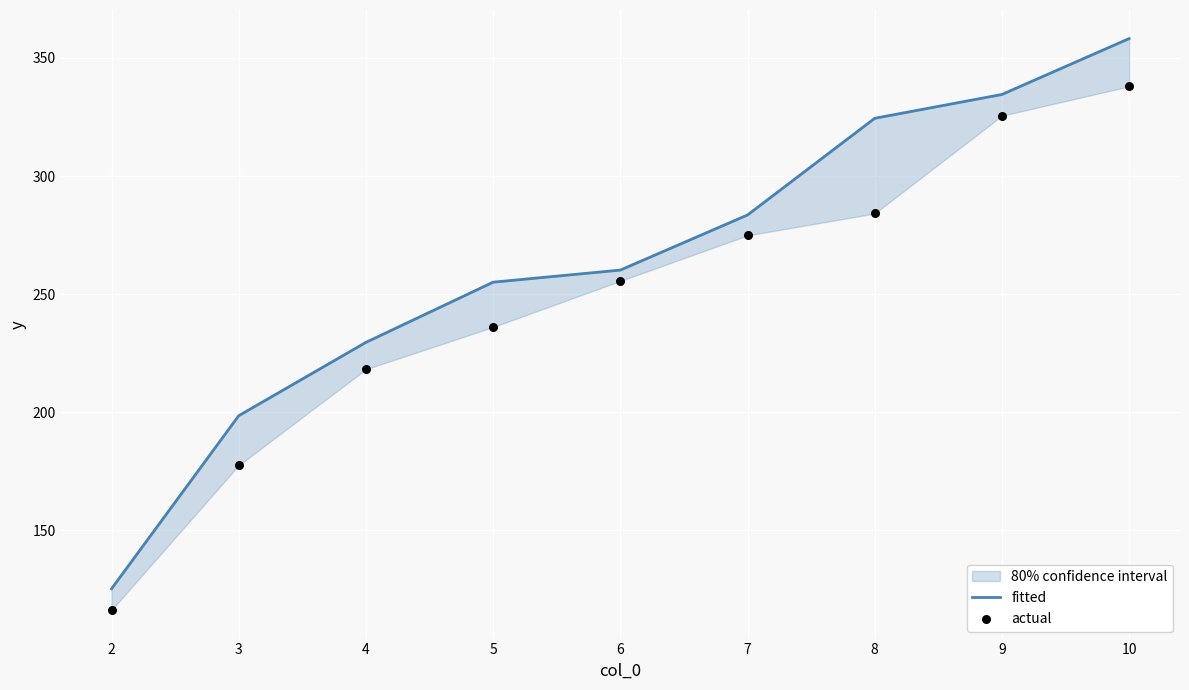

Which series contains the lowest Y value?

actual